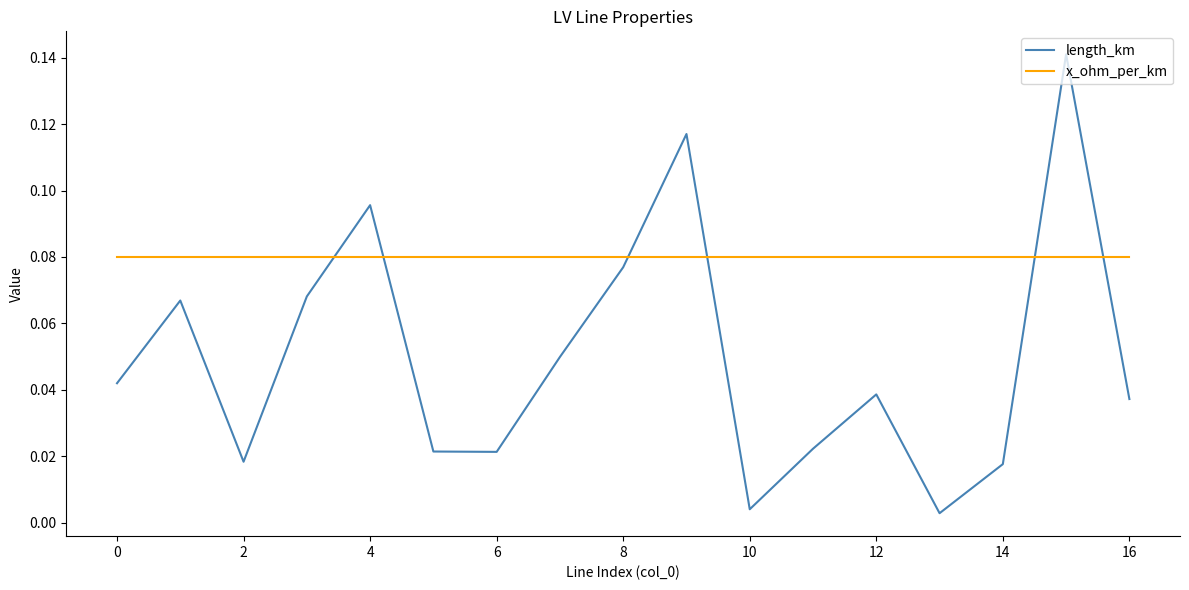

True or false: length_km and x_ohm_per_km intersect in this chart.

True